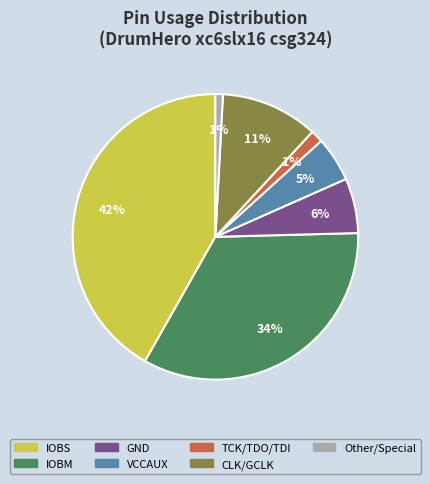

To the nearest percent, what is the average slice percentage?

14%